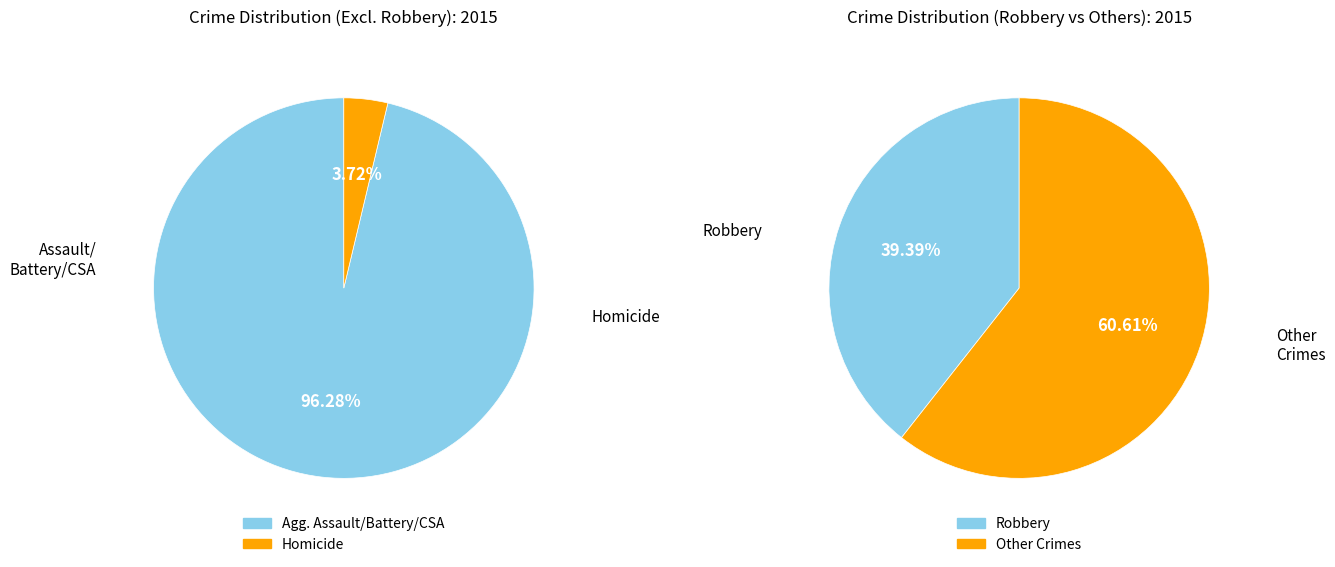

The Criminal Sexual Assault slice represents 1% of the pie. True or false?

False